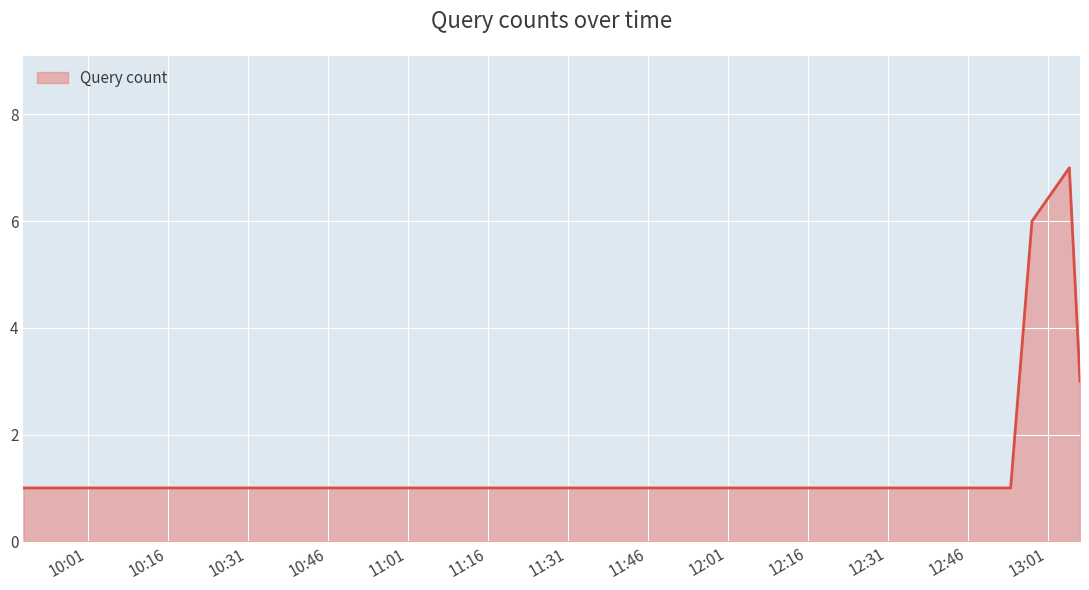

What is the greatest value displayed?

7